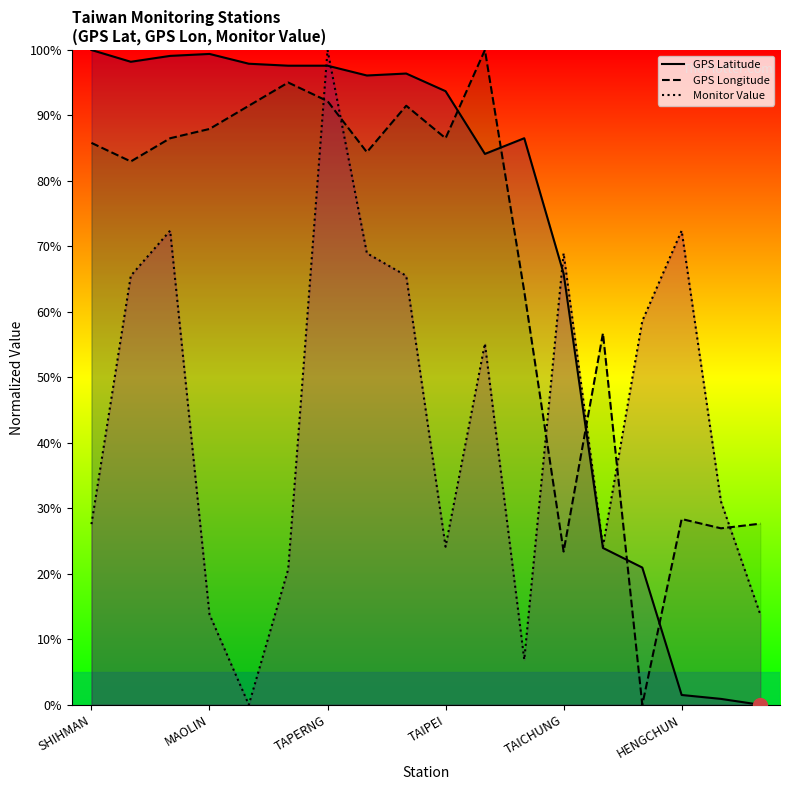

Reading left to right, extract all data points from this chart.

GPS Latitude: 100.0	98.2	99.1	99.4	97.9	97.6	97.6	96.1	96.4	93.7	84.1	86.5	65.9	24.0	21.0	1.5	0.9	0.0
GPS Longitude: 85.8	83.0	86.5	87.9	91.5	95.0	92.2	84.4	91.5	86.5	100.0	63.1	23.4	56.7	0.0	28.4	27.0	27.7
Monitor Value: 27.6	65.5	72.4	13.8	0.0	20.7	100.0	69.0	65.5	24.1	55.2	6.9	69.0	24.1	58.6	72.4	31.0	13.8